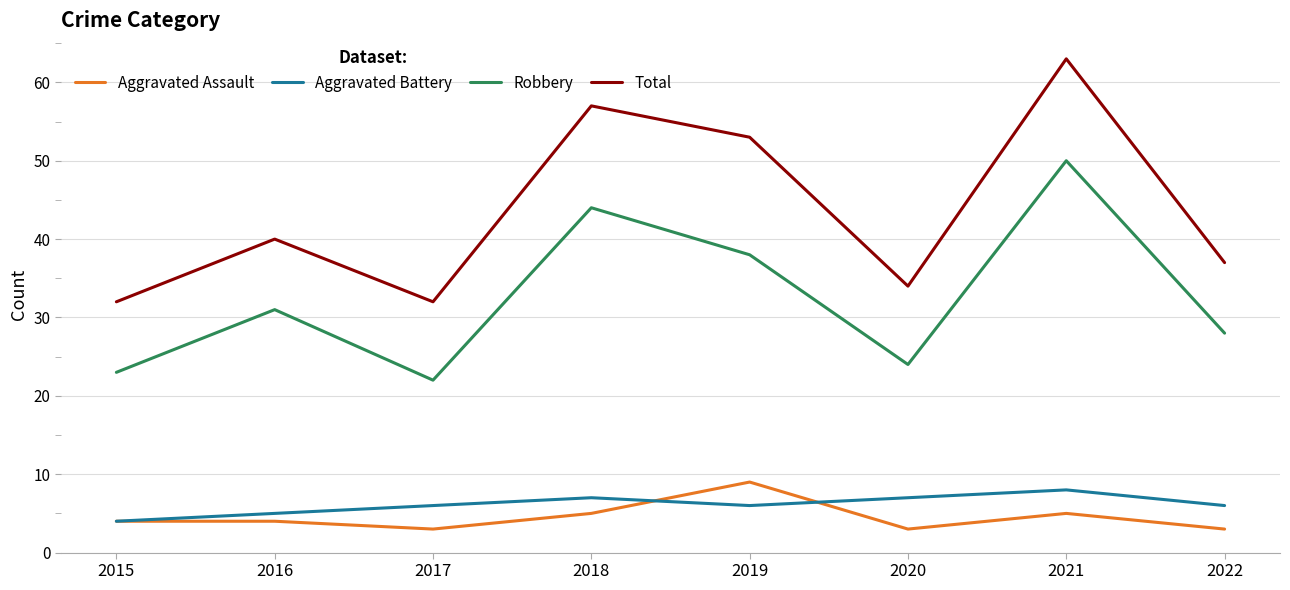

What is the maximum value shown in the chart?

63